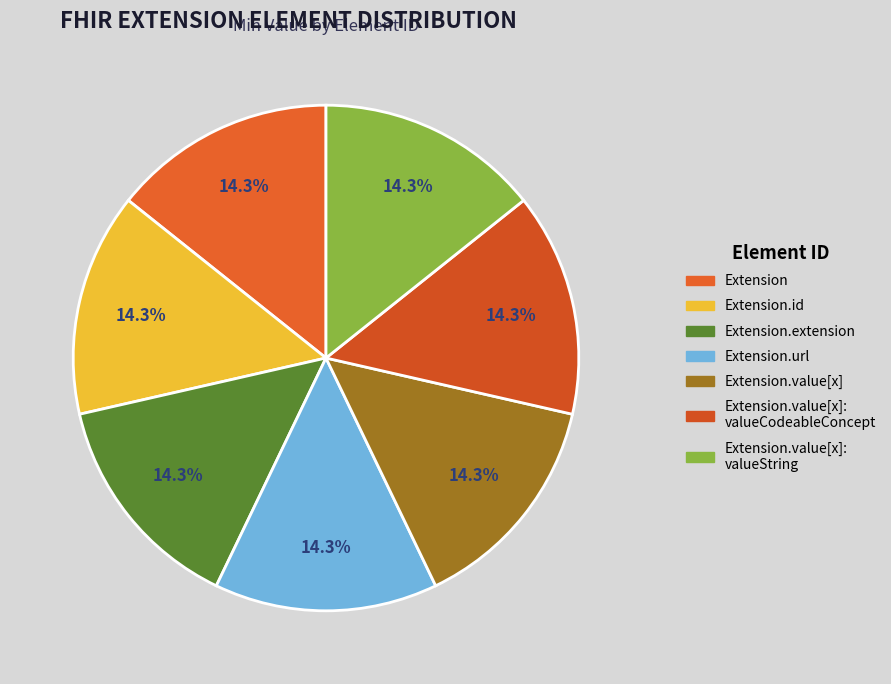

How many slices are in this pie chart?

7